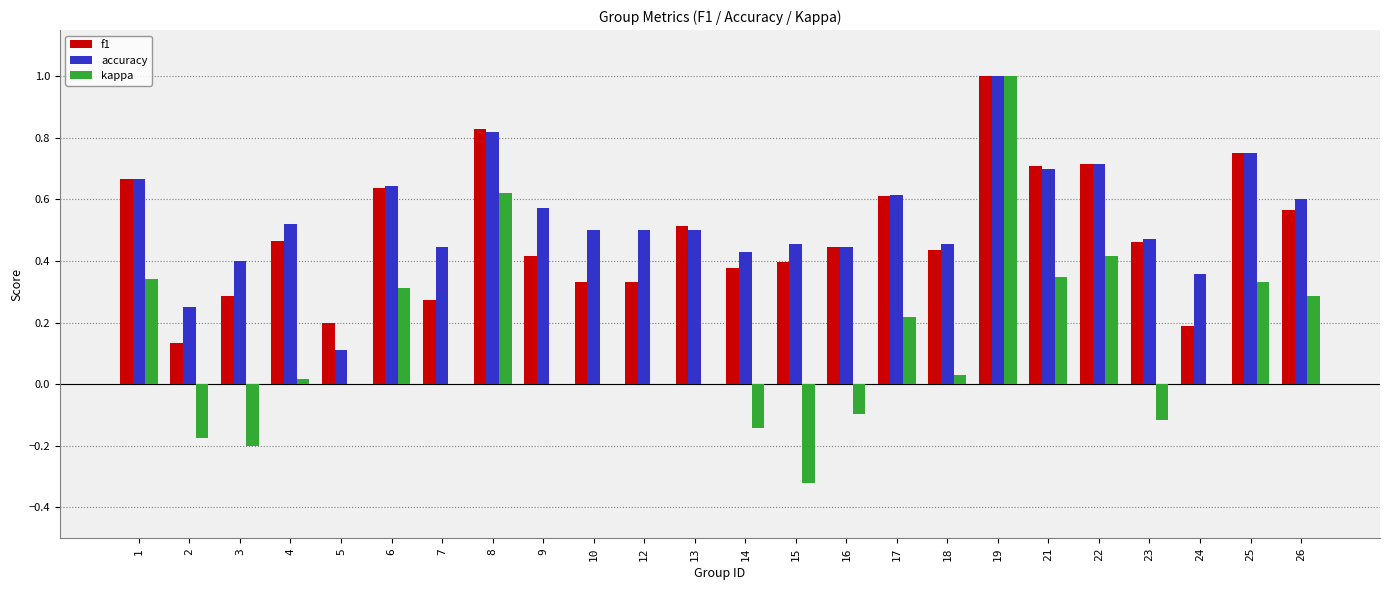

Is it true that accuracy equals 0.1 at 24?

False